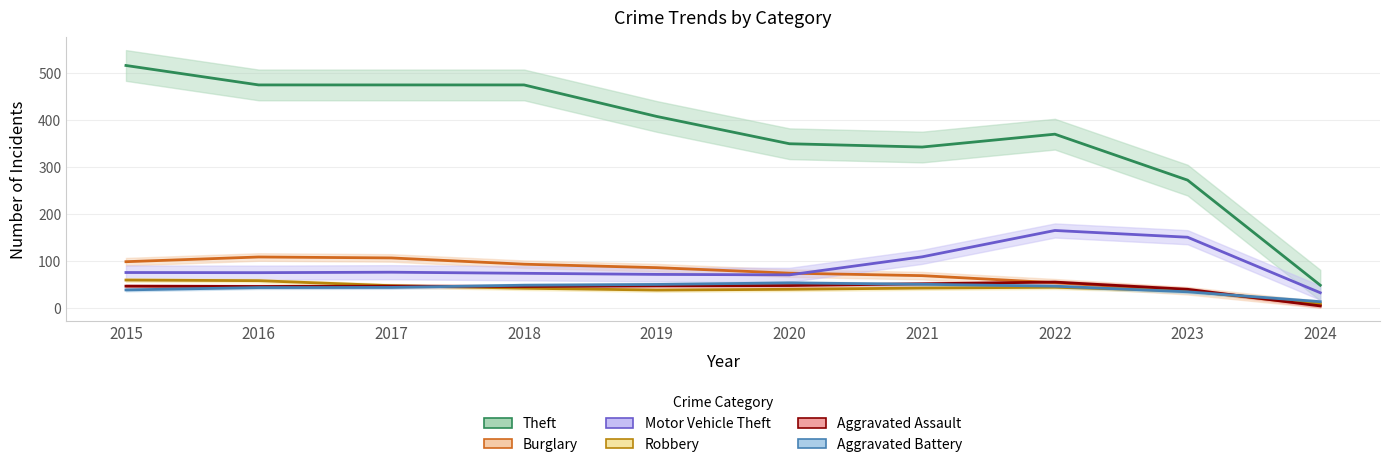

True or false: Aggravated Assault and Theft cross at least once.

False